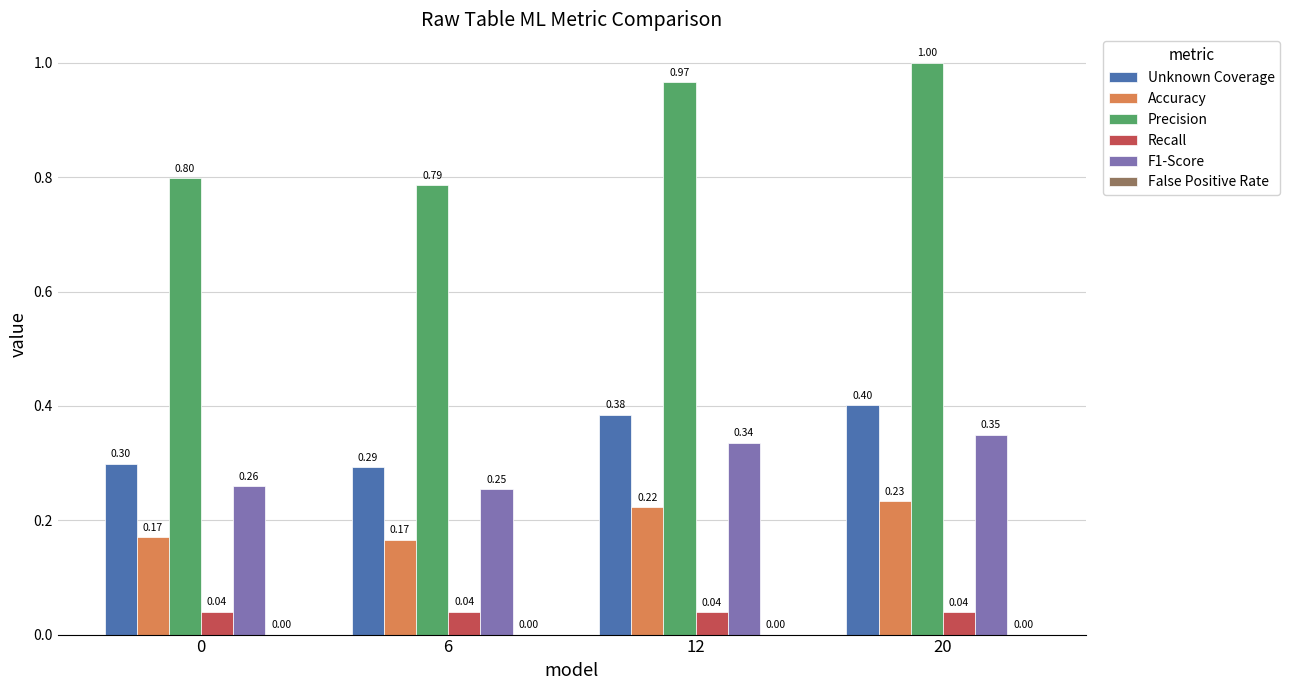

What is the value of the Unknown Coverage bar at the 2nd from the left?

0.3